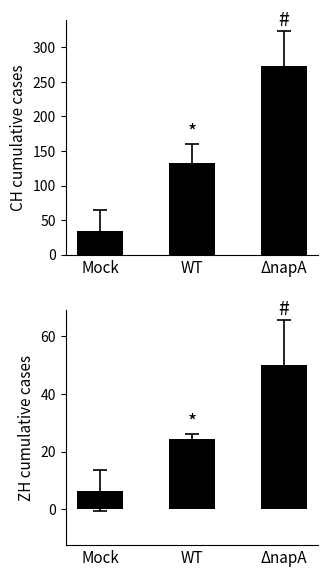

What is the total value across all series at Mock?

41.0